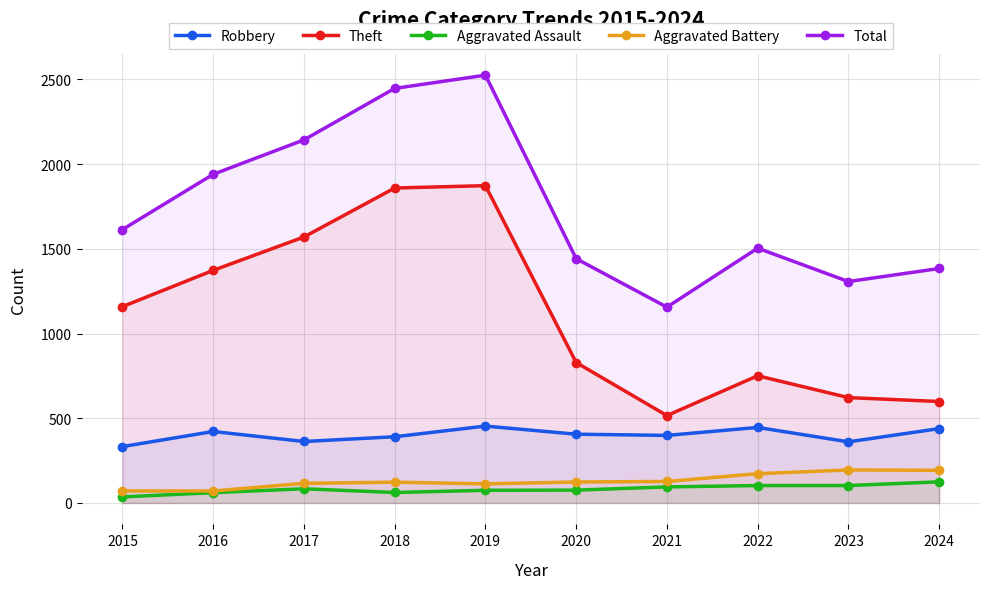

At how many categories does at least one series exceed 432?

10